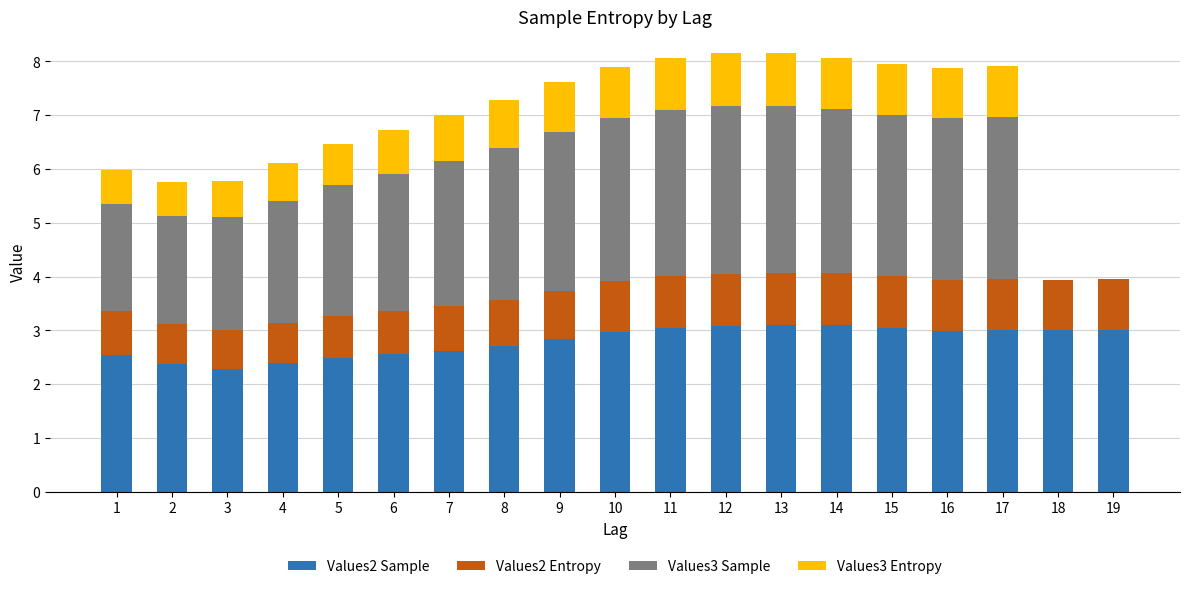

The value of Values2 Sample at 1 is 2.5. True or false?

True